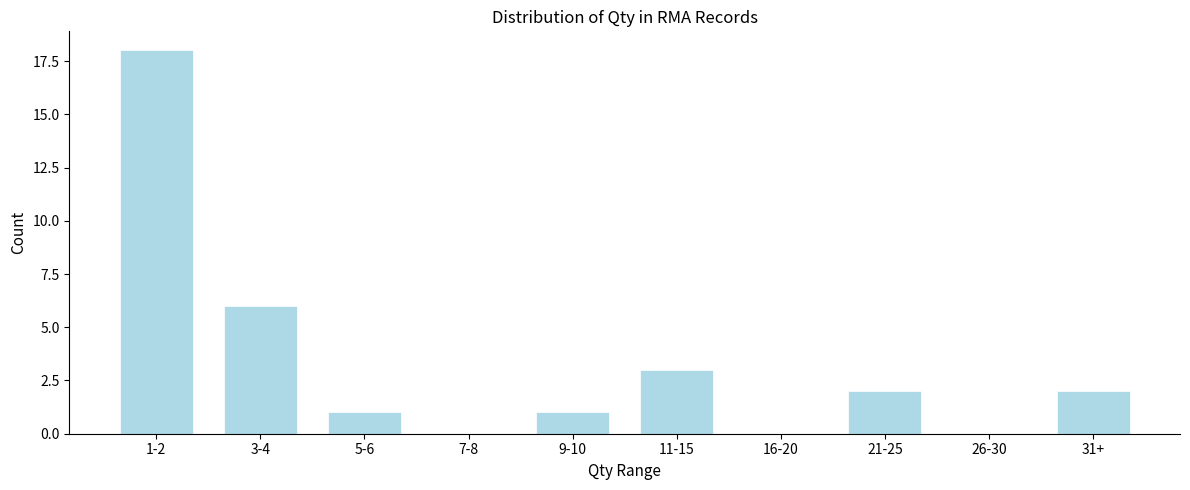

Reading right to left, extract all data points from this chart.

31+=2	26-30=0	21-25=2	16-20=0	11-15=3	9-10=1	7-8=0	5-6=1	3-4=6	1-2=18